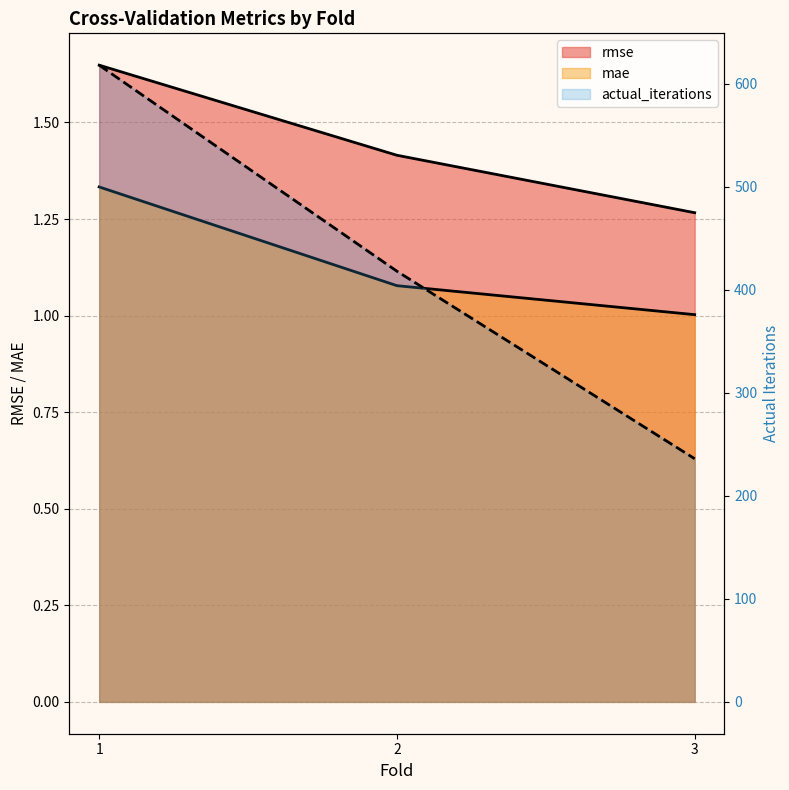

At which label does actual_iterations first exceed 418?

1